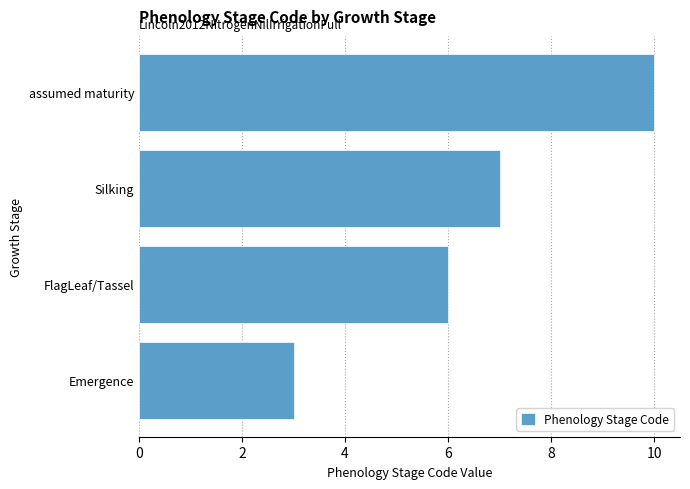

How many values are between 6 and 10?

3